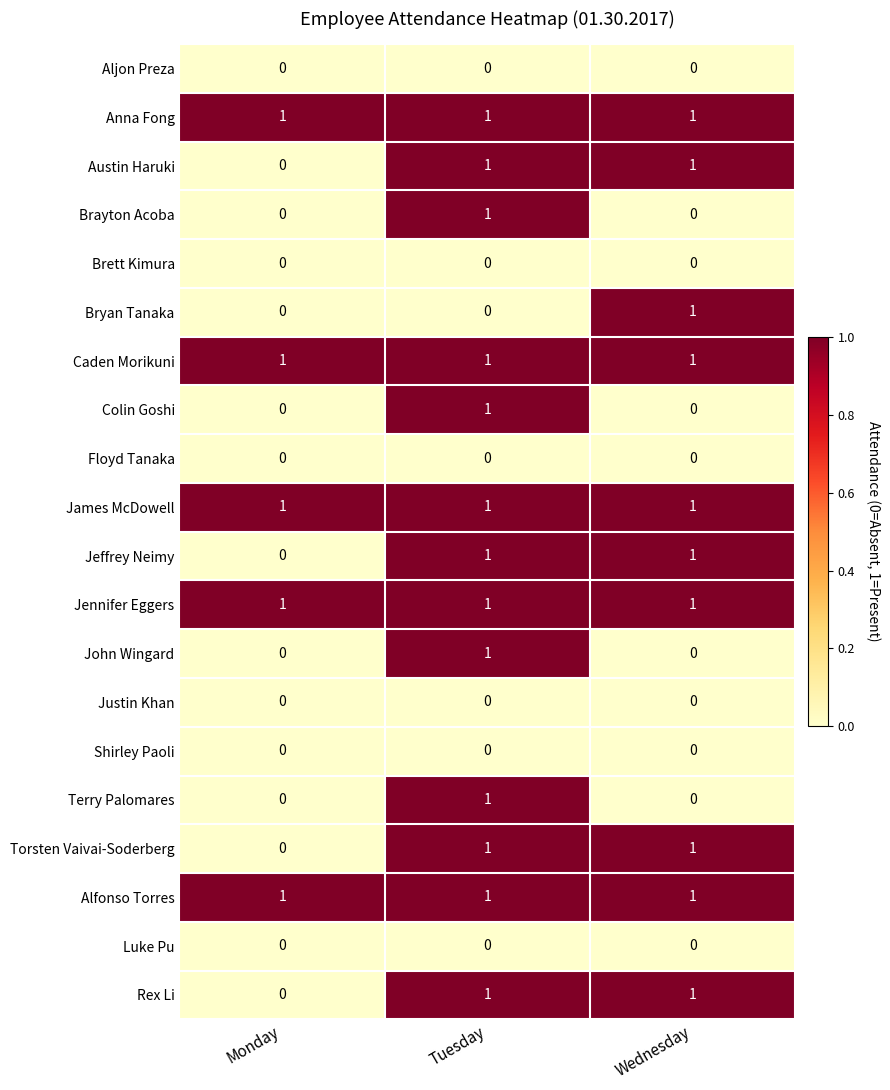

What is the total value across all series at Tuesday?

13